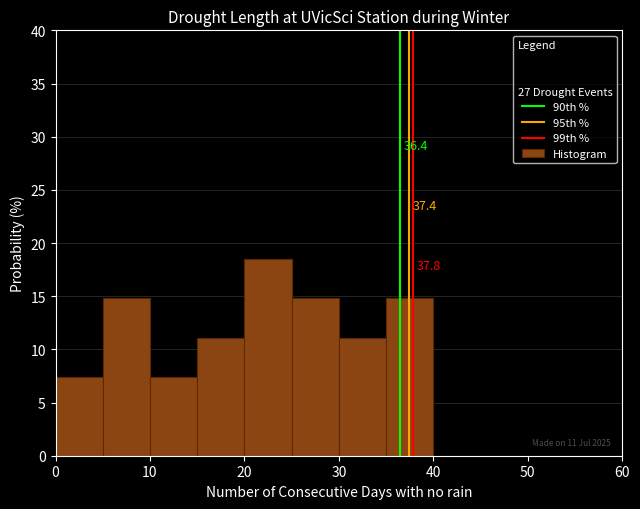

Which range on the x-axis has the tallest bar?

20 to 25